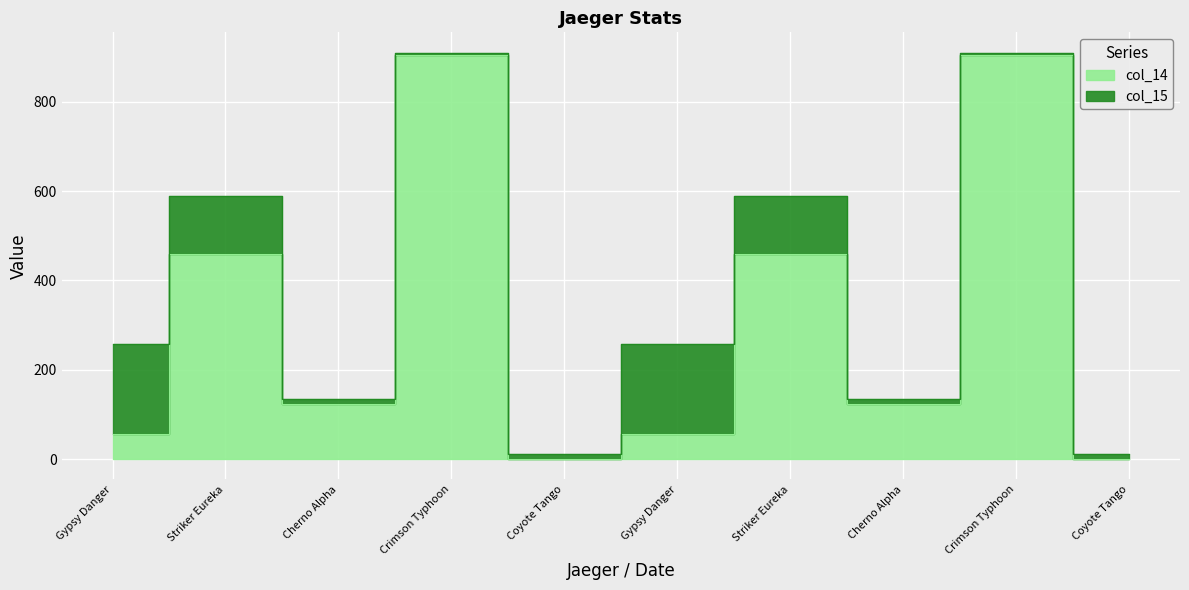

True or false: the data has more than 1 interior local peaks.

True